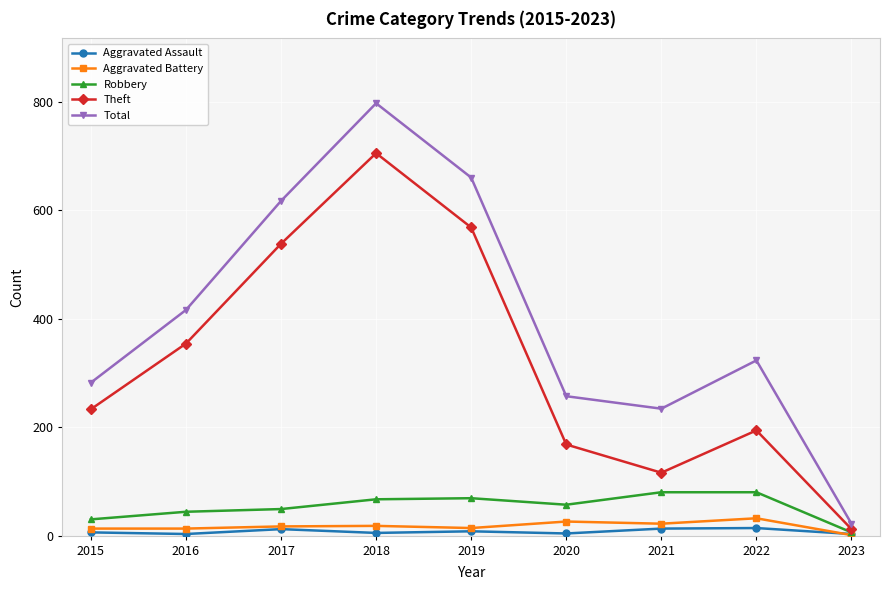

What is the total value across all series at 2022?

643